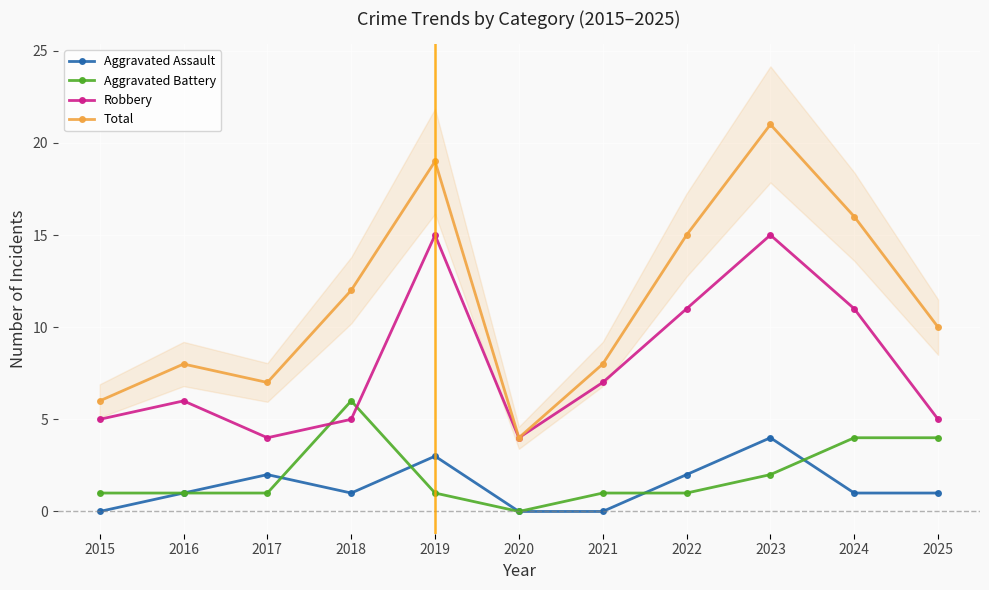

List the series in order of their peak value, lowest first.

Aggravated Assault, Aggravated Battery, Robbery, Total